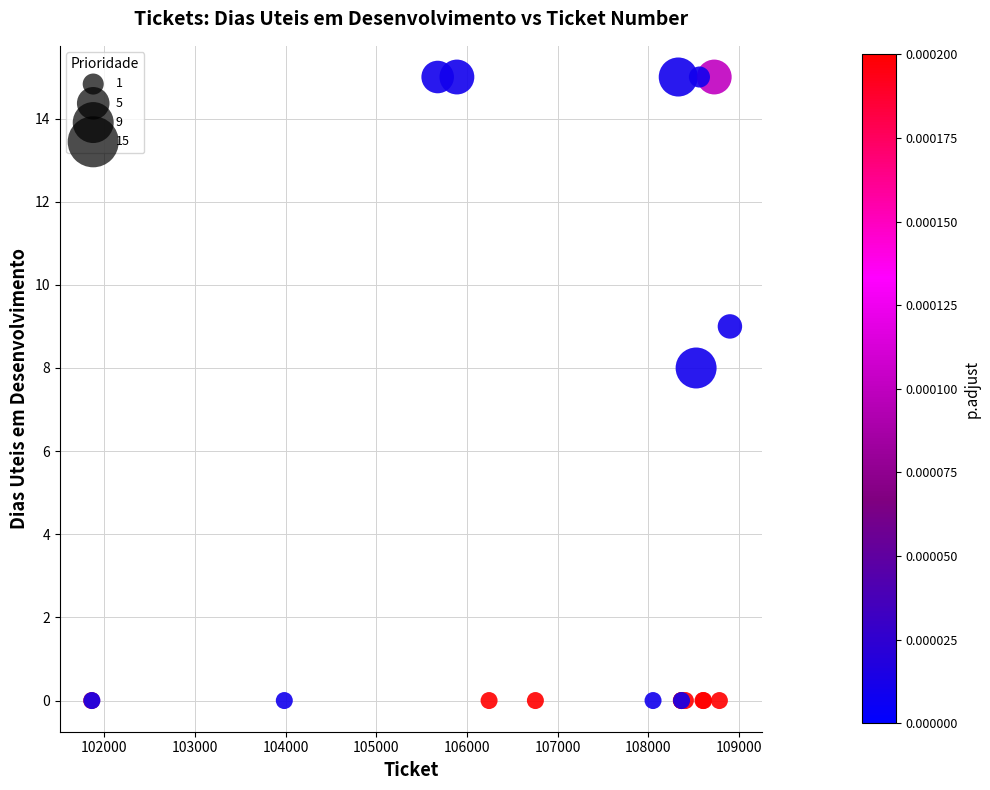

What Y value in the scatter plot is closest to 7?

8